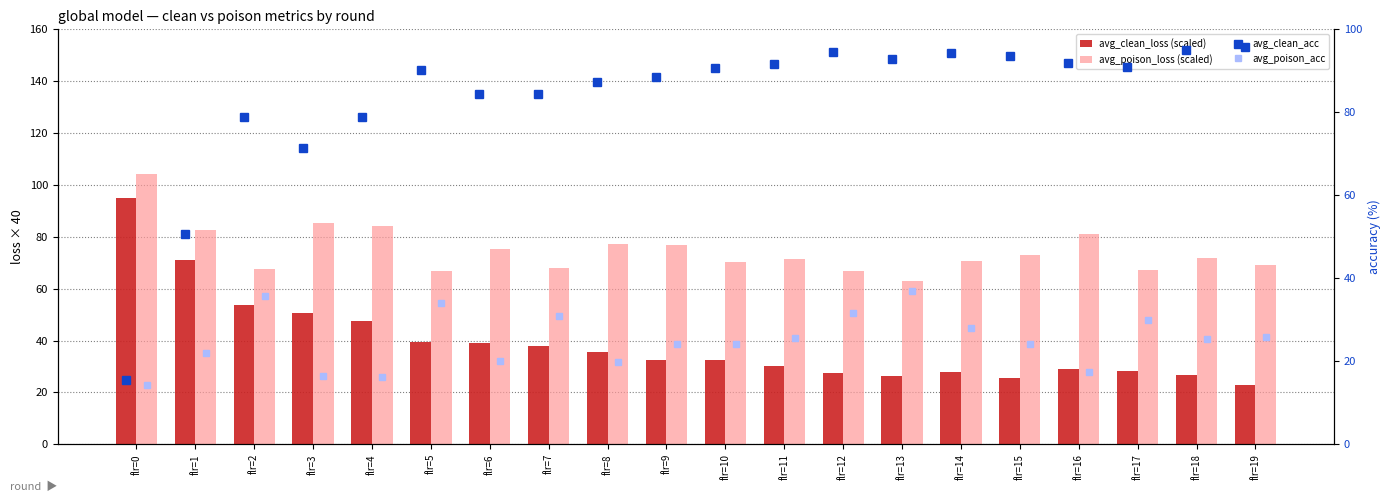

What is the value of the avg_poison_acc bar at the 16th from the left?

24.2